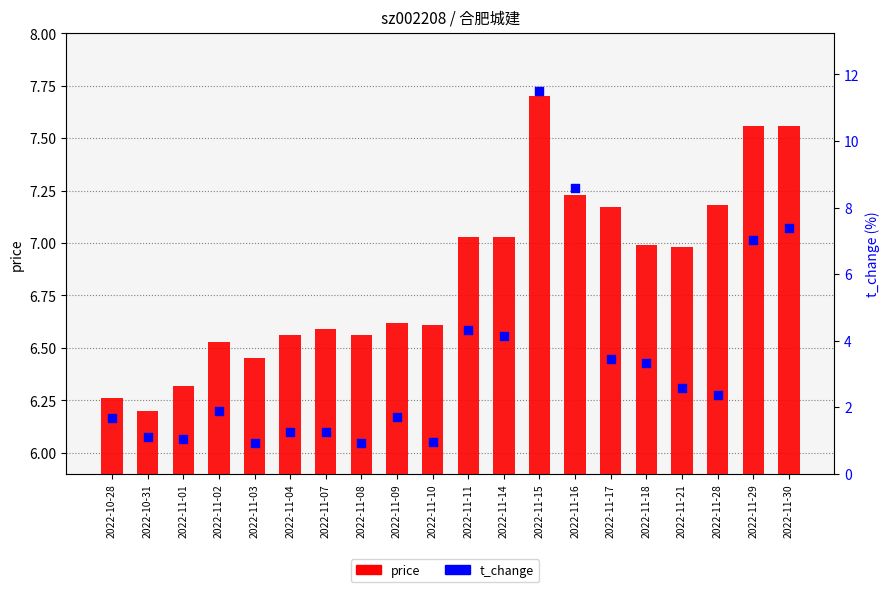

What are all the series names shown in the legend?

price, t_change